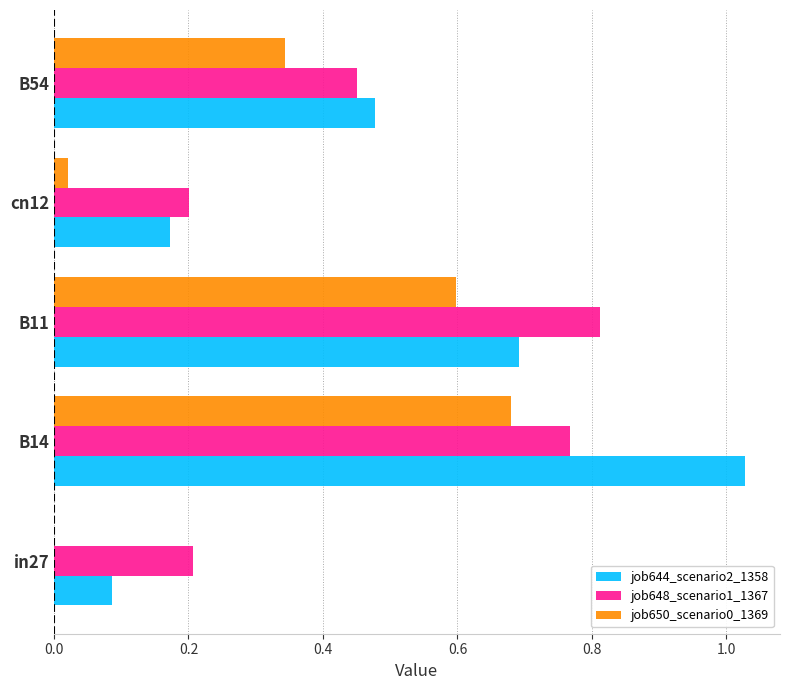

What is the total value across all series at B14?

2.5